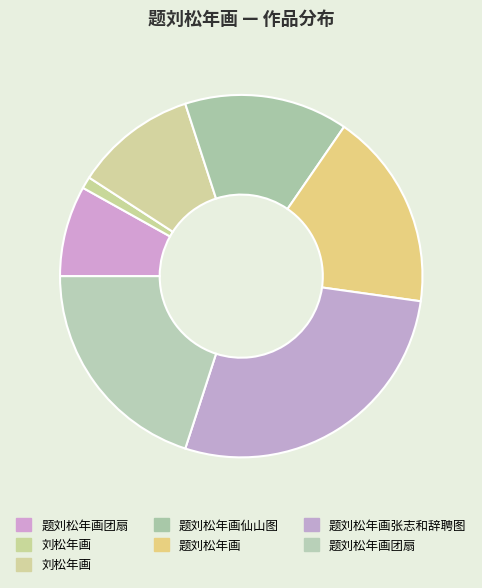

Which category has the smallest portion of the pie?

刘松年画